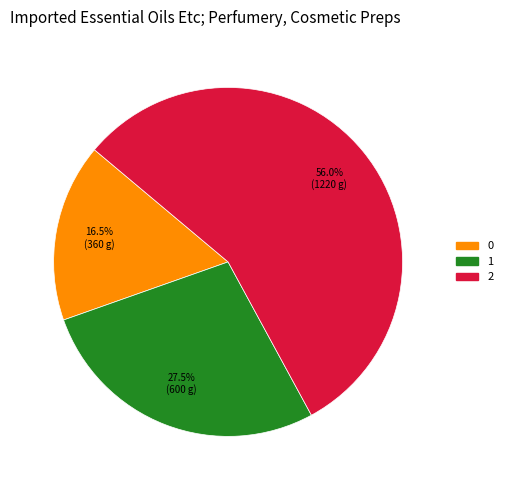

Does 2 account for over 50% of the chart?

Yes